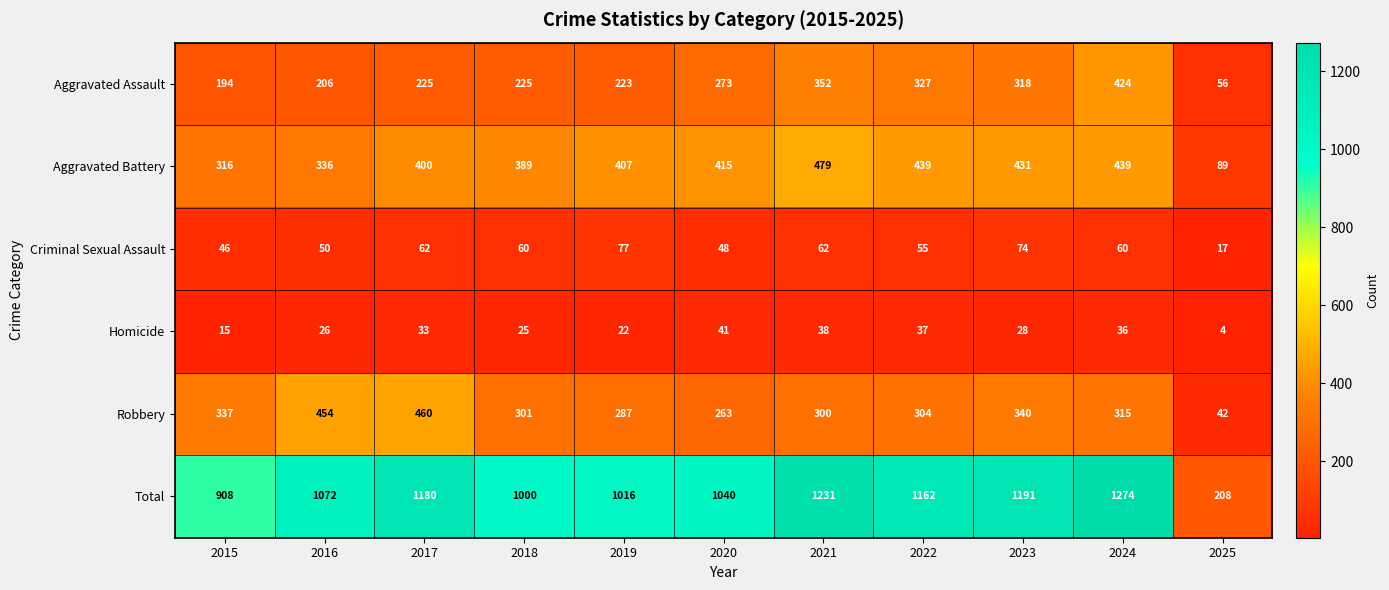

Count the number of categories in the chart.

11